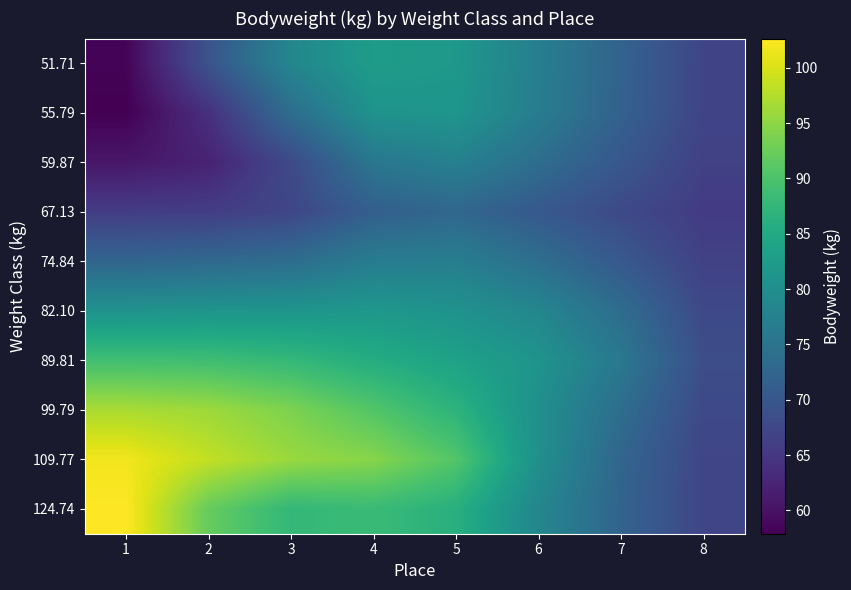

Rank the series by their maximum value, from highest to lowest.

124.74, 109.77, 99.79, 89.81, 51.71, 82.10, 55.79, 59.87, 74.84, 67.13